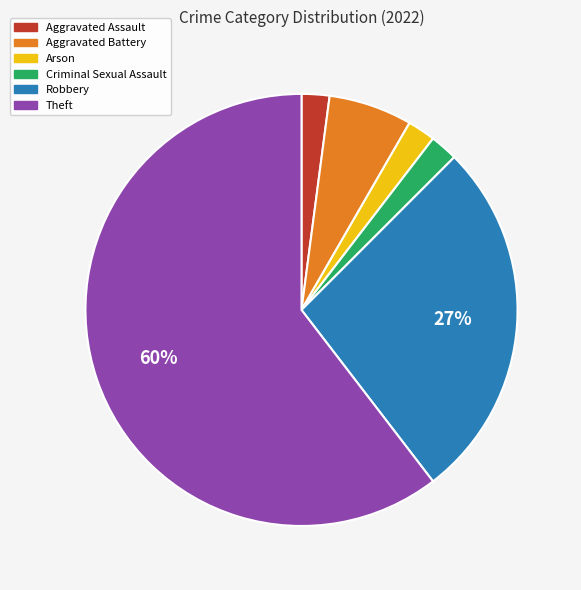

What is the ratio of the value at Aggravated Battery to the value at Theft?

0.1